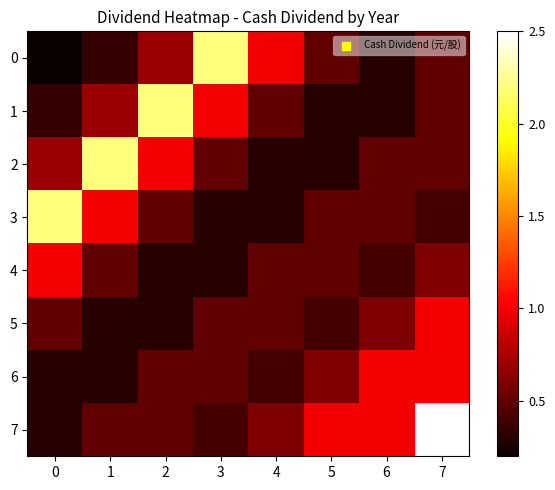

Rank the series by their maximum value, from lowest to highest.

4, 5, 6, 0, 1, 2, 3, 7